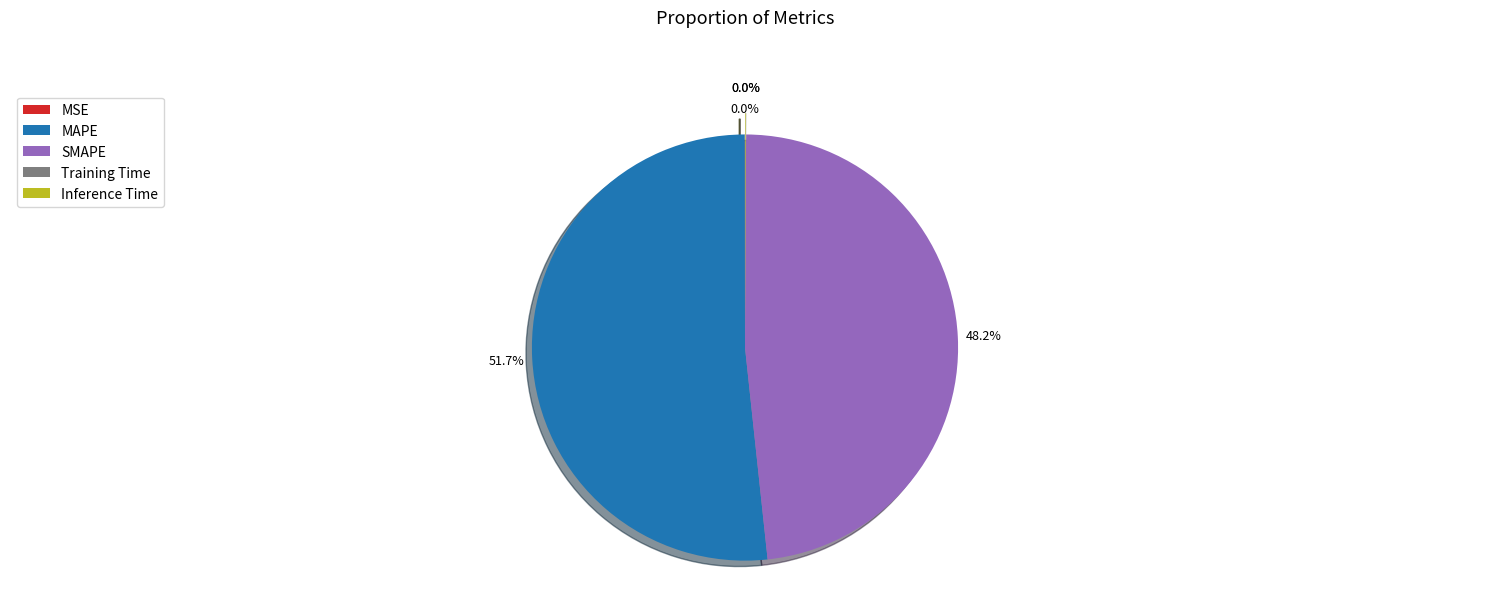

Is there a majority slice in this chart?

Yes